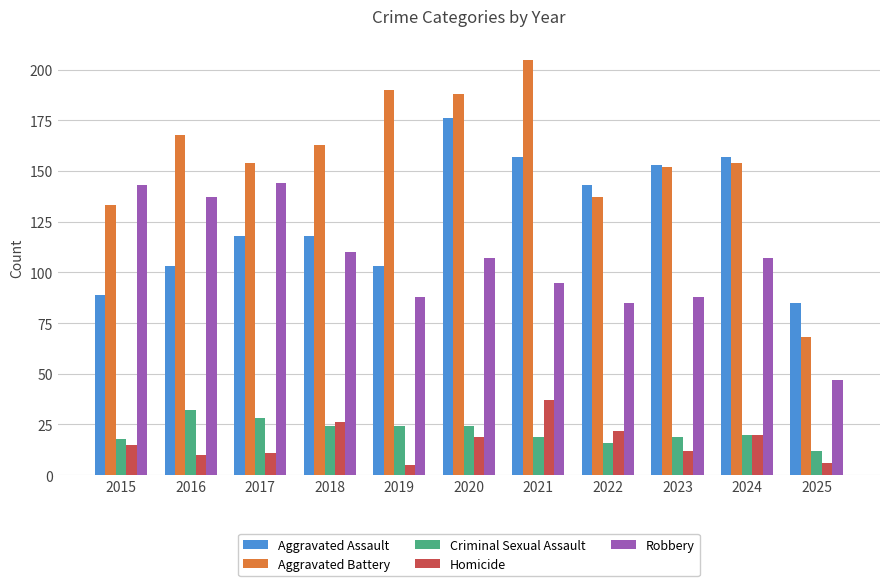

Reading right to left, extract all data points from this chart.

Aggravated Assault: 2025=85	2024=157	2023=153	2022=143	2021=157	2020=176	2019=103	2018=118	2017=118	2016=103	2015=89
Aggravated Battery: 2025=68	2024=154	2023=152	2022=137	2021=205	2020=188	2019=190	2018=163	2017=154	2016=168	2015=133
Criminal Sexual Assault: 2025=12	2024=20	2023=19	2022=16	2021=19	2020=24	2019=24	2018=24	2017=28	2016=32	2015=18
Homicide: 2025=6	2024=20	2023=12	2022=22	2021=37	2020=19	2019=5	2018=26	2017=11	2016=10	2015=15
Robbery: 2025=47	2024=107	2023=88	2022=85	2021=95	2020=107	2019=88	2018=110	2017=144	2016=137	2015=143